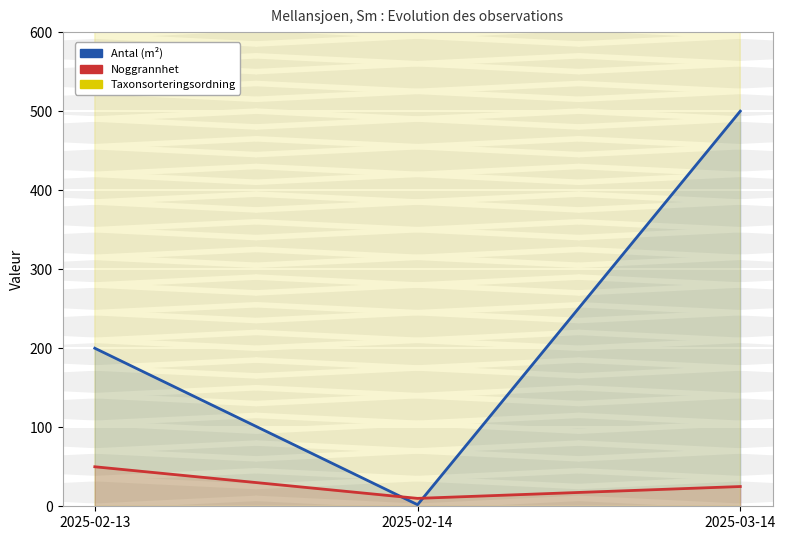

Which label corresponds to the smallest value in the chart?

2025-02-14